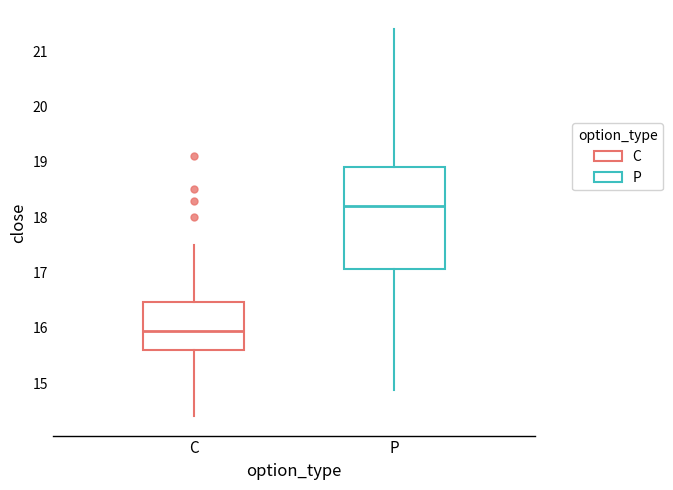

Which box is the tallest, from its lower edge to its upper edge?

P